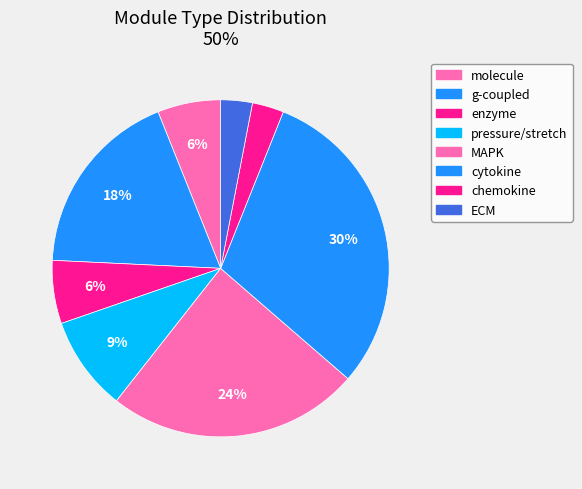

How many segments does this pie chart have?

8